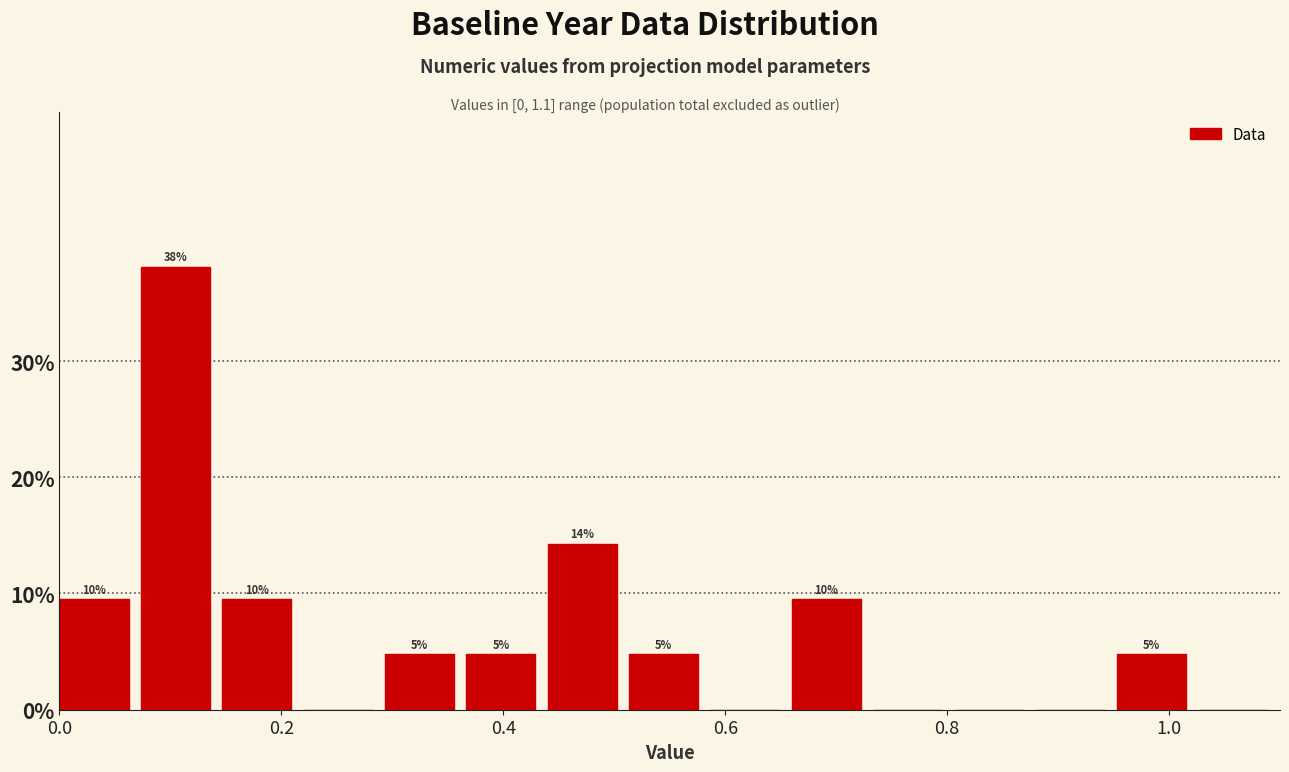

Around what value on the x-axis is the tallest bar? Give the approximate position of its centre, as read against the axis.

0.10